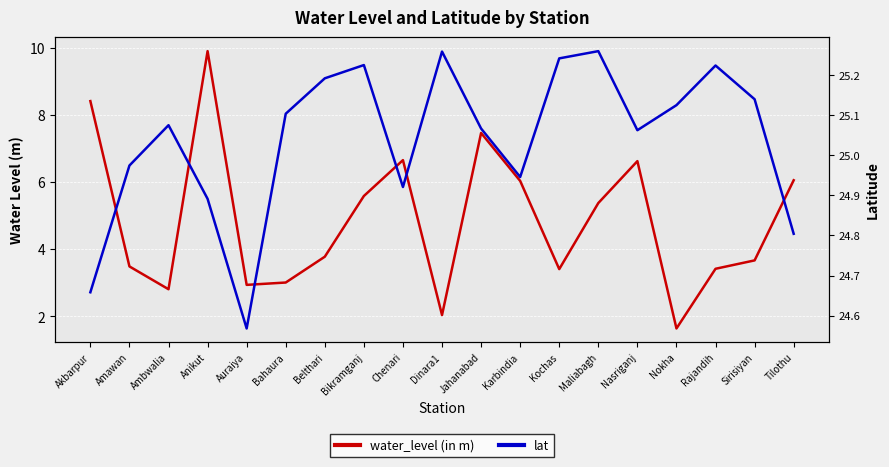

What is the total value across all series at Akbarpur?

33.1